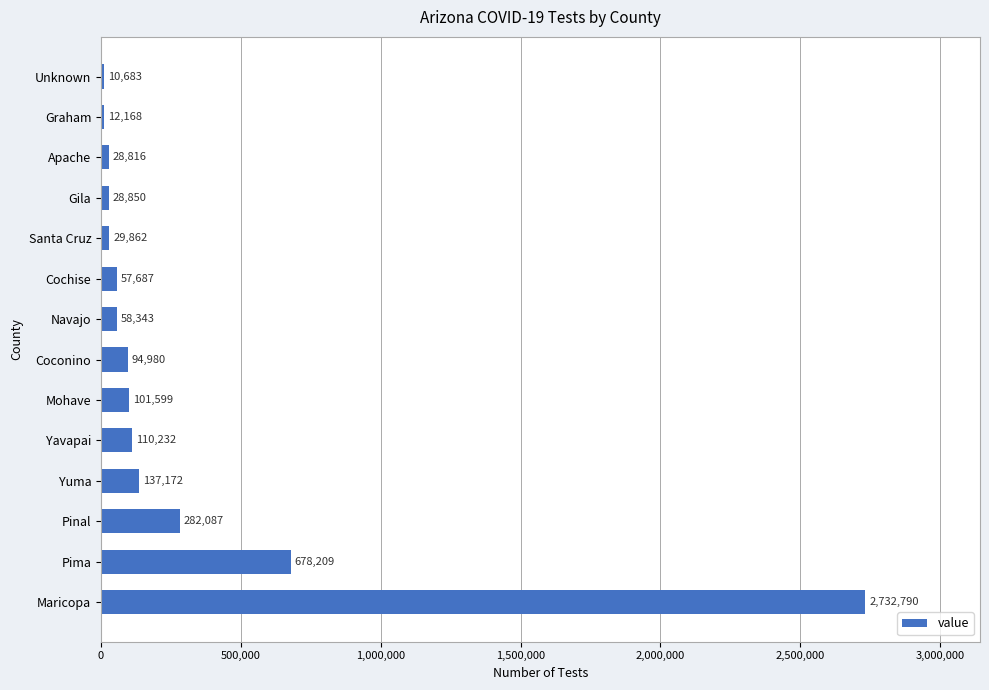

What is the ratio of the value at Pinal to the value at Unknown?

26.4